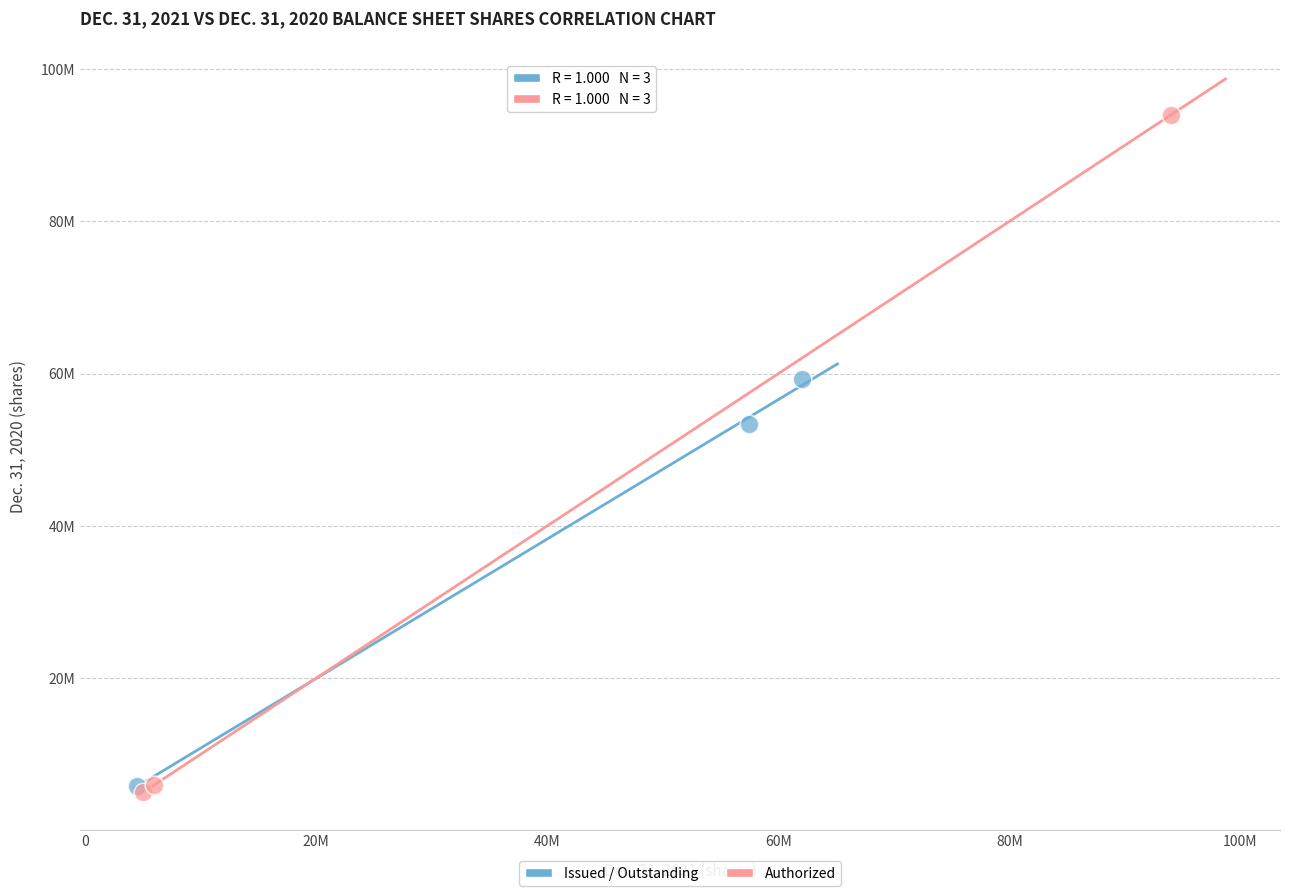

What are all the series names shown in the legend?

Issued / Outstanding, Authorized